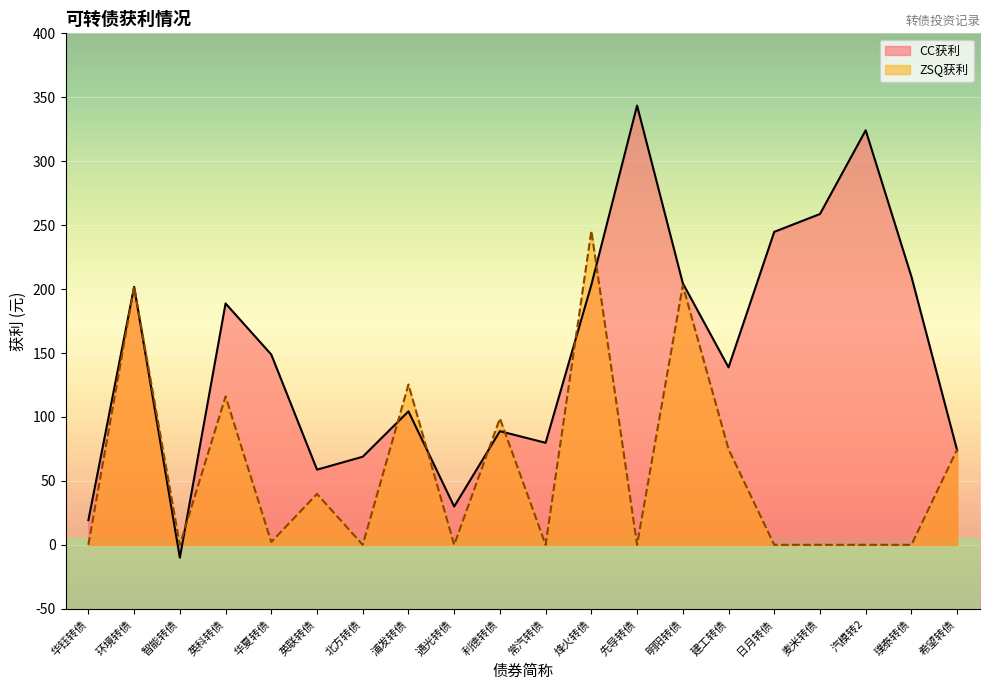

What is the label of the 10th point from the left?

利德转债